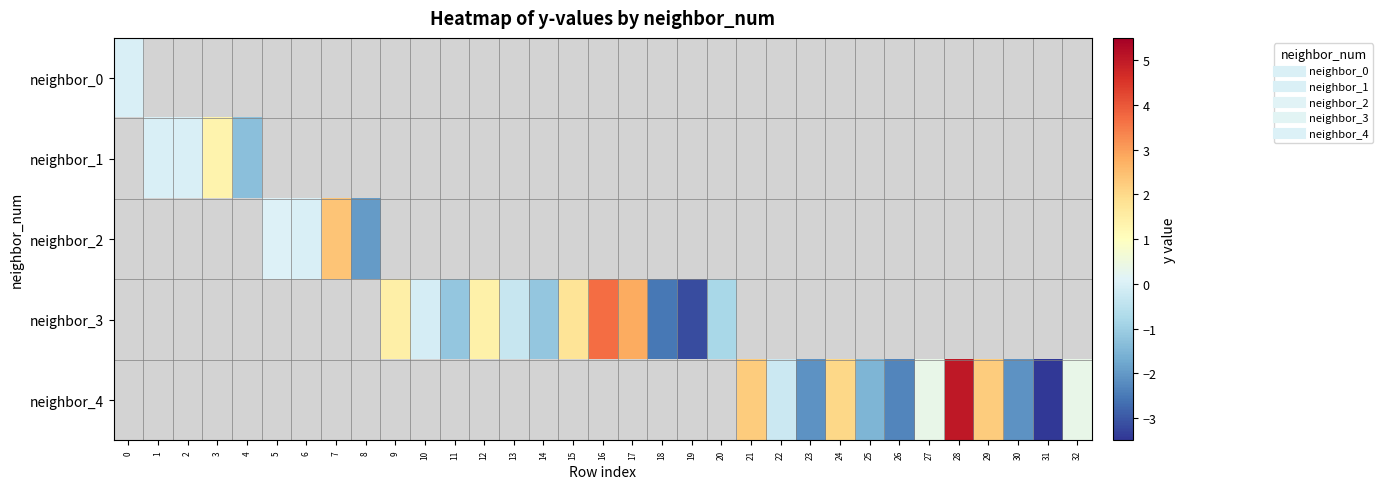

Which series changed the most between 21 and 25?

neighbor_4